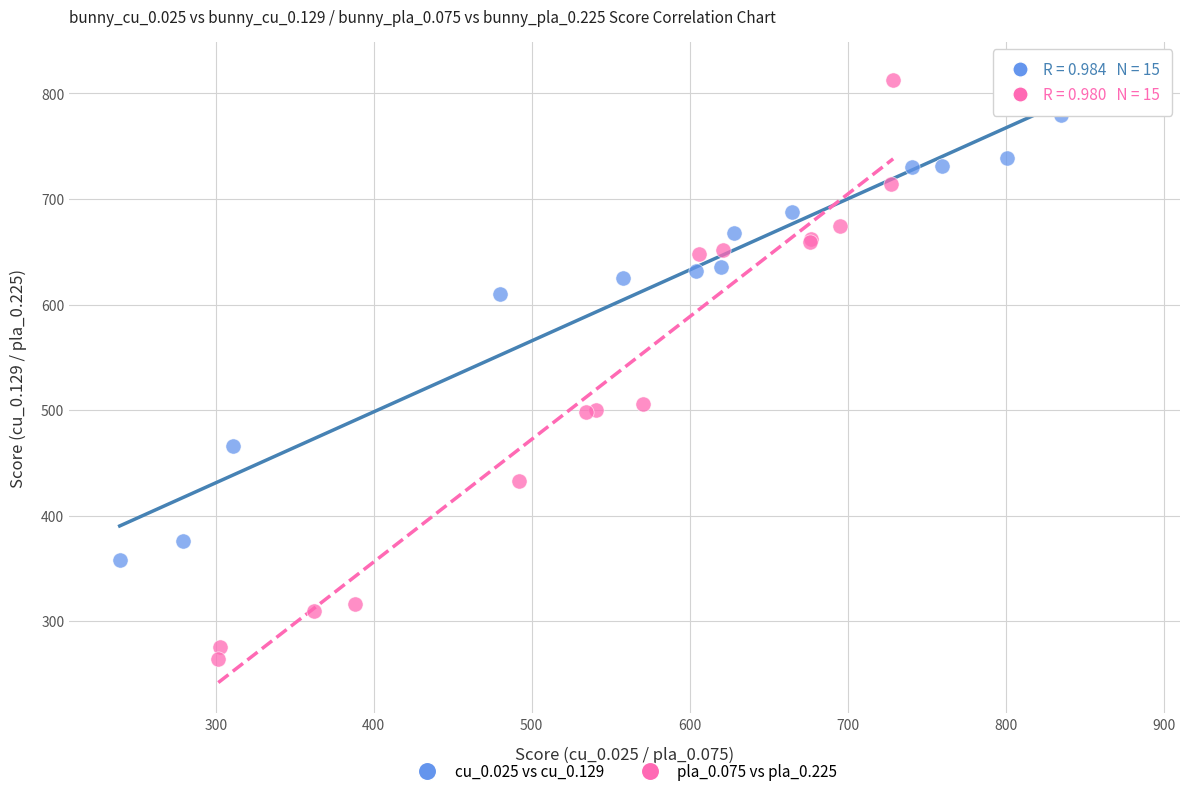

Which series has the widest spread of Y values?

pla_0.075 vs pla_0.225